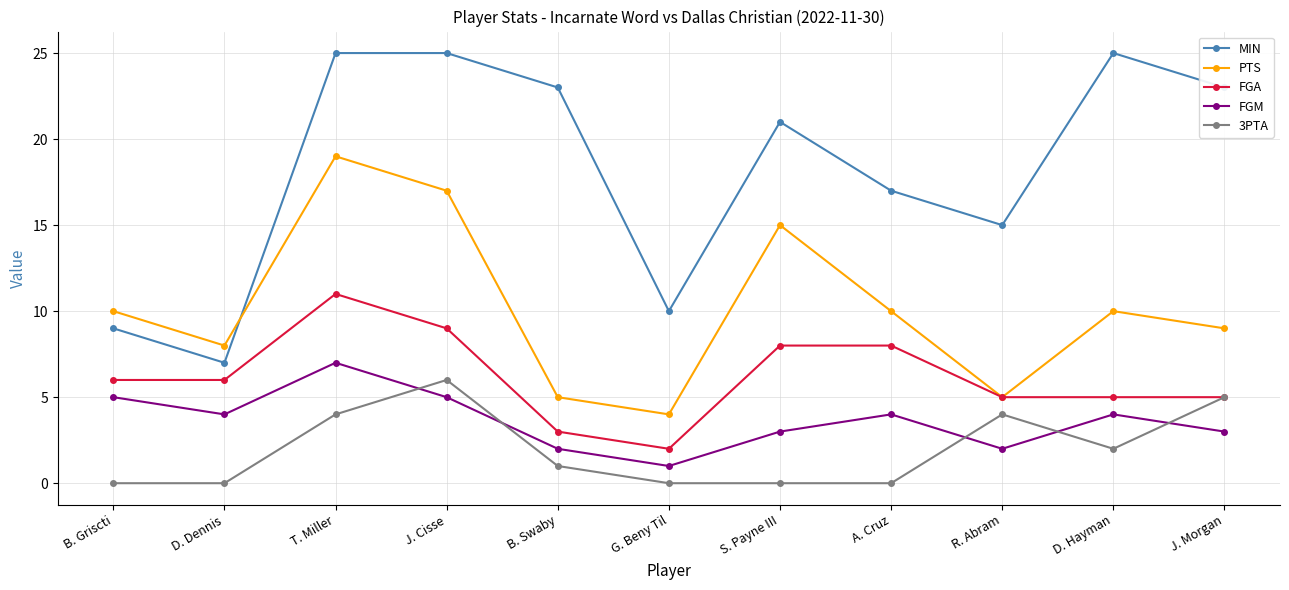

True or false: PTS has a value of 10 at D. Hayman.

True